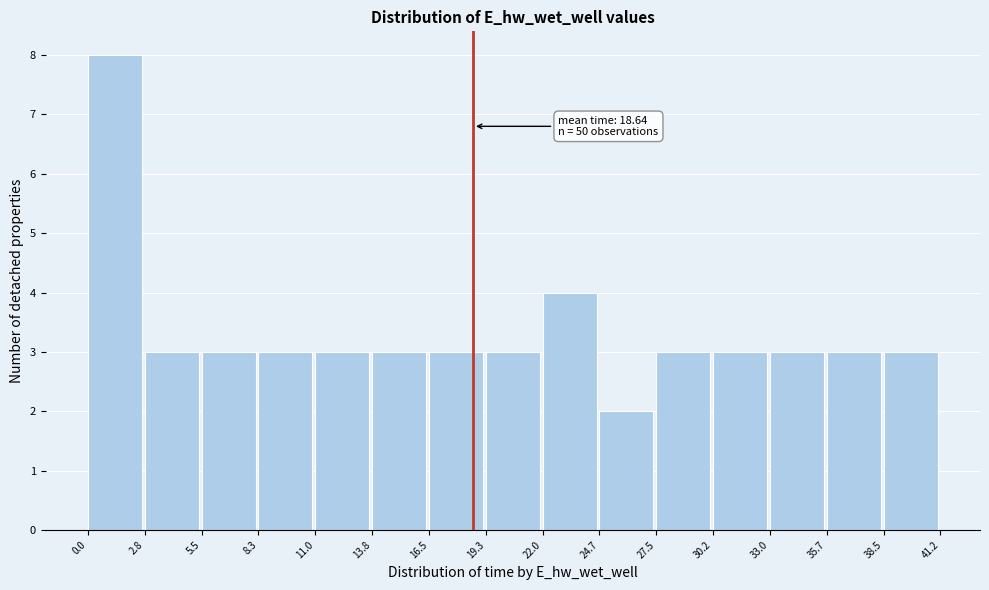

Which range on the x-axis has the tallest bar?

0.0 to 2.8